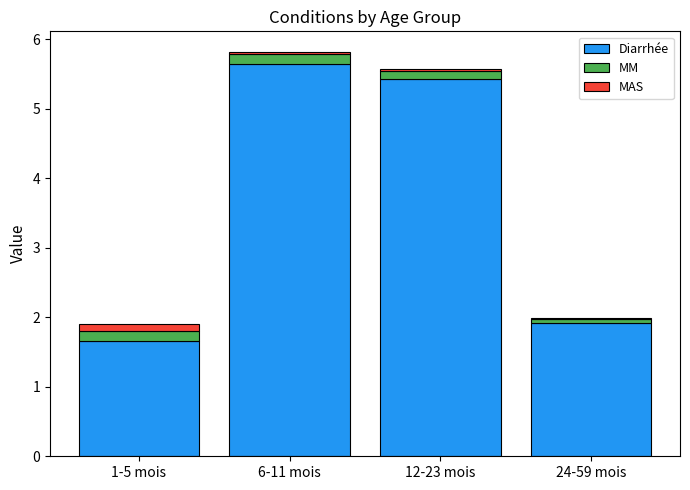

Read the Diarrhée value at 24-59 mois.

1.9